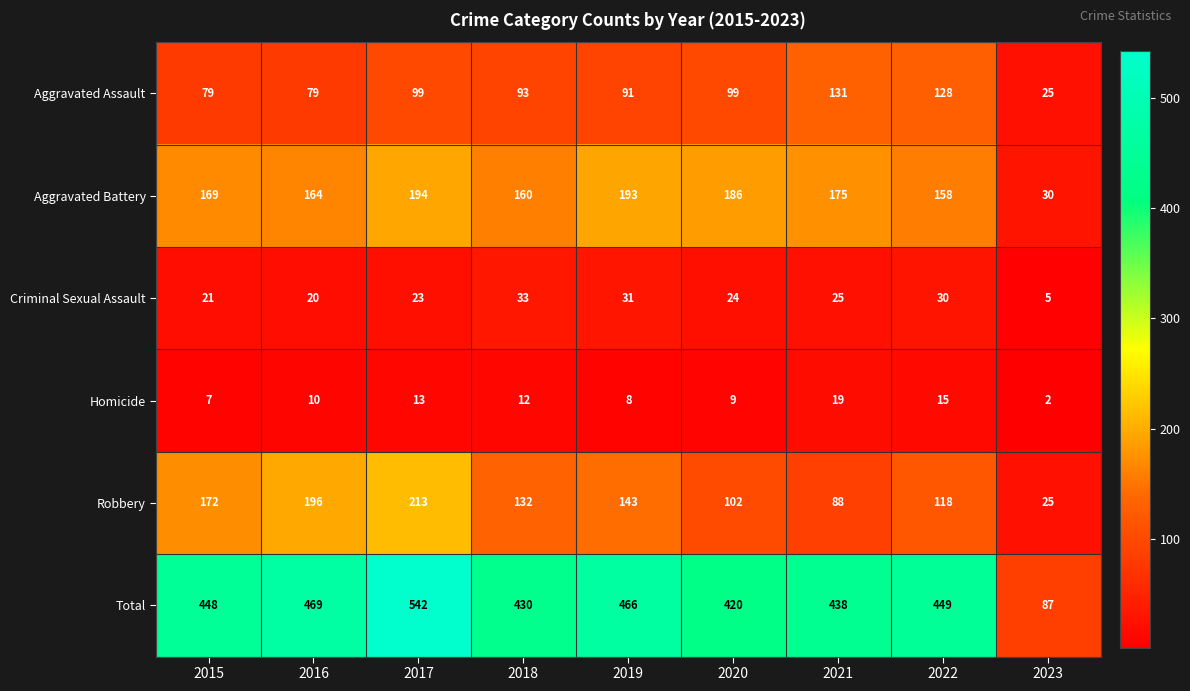

How many series are shown in this chart?

6